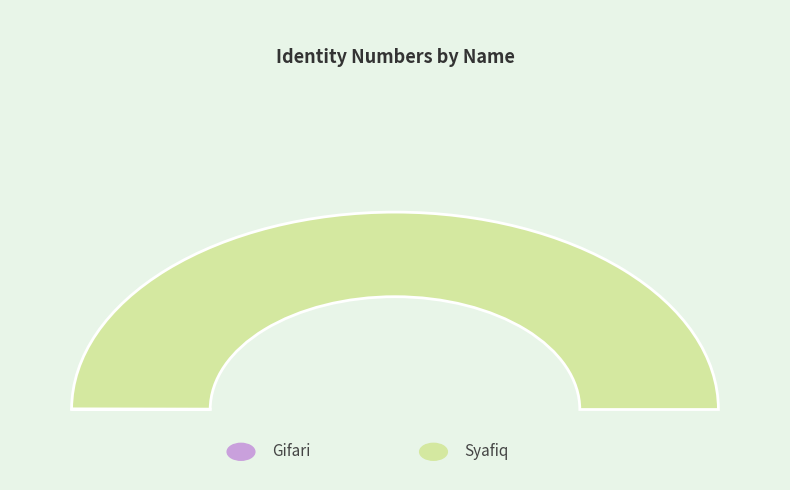

How many segments does this pie chart have?

2